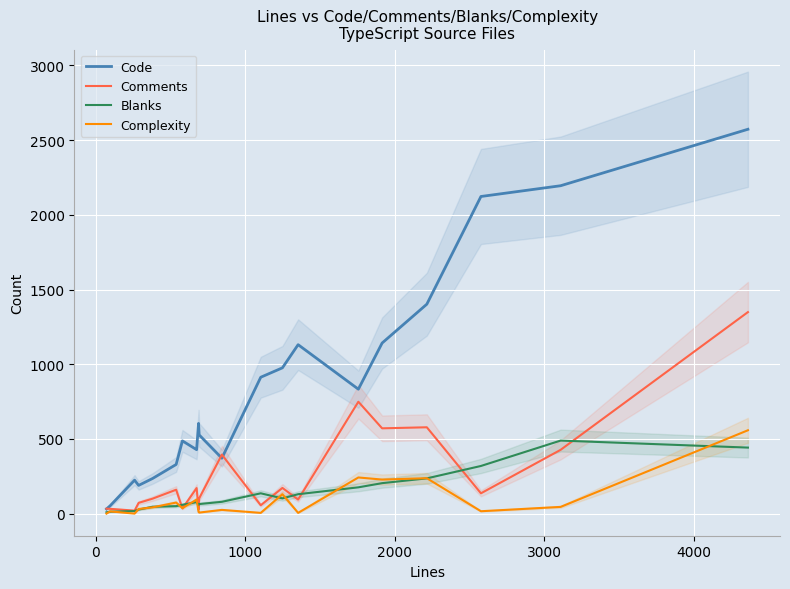

True or false: Comments has a value of 55 at 0.

False